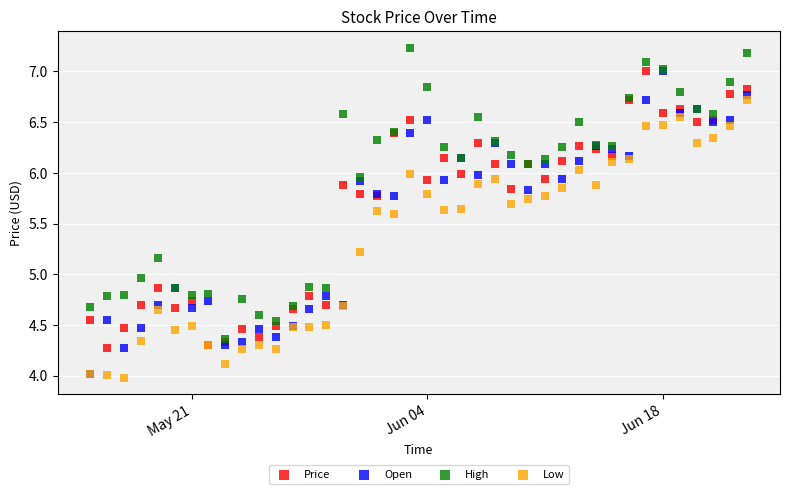

Which series reaches the minimum Y coordinate?

Low